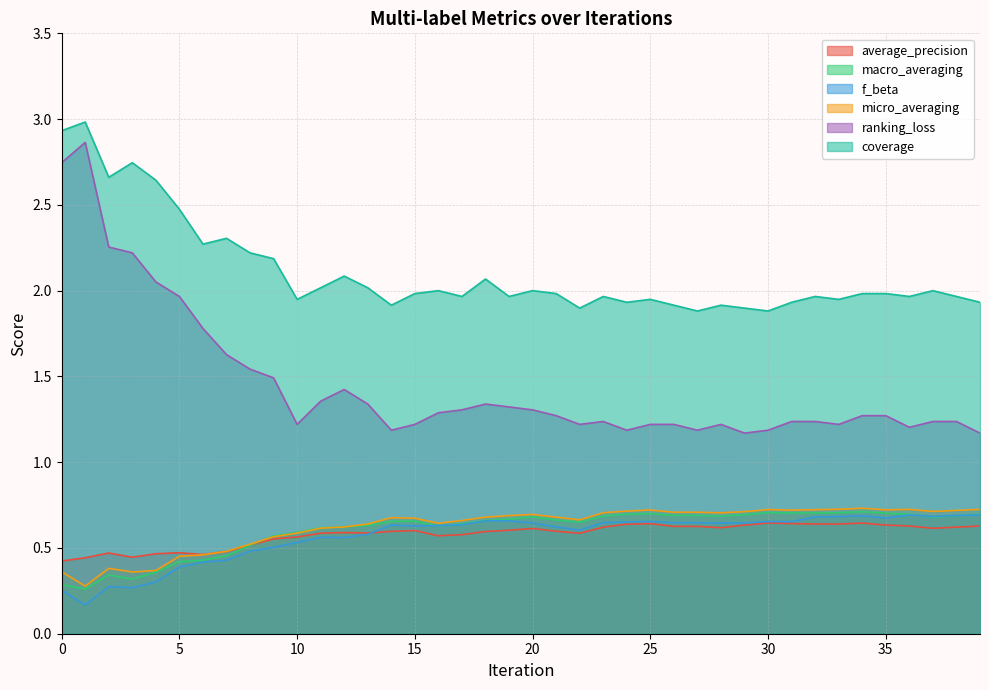

Reading left to right, transcribe all the data shown in this chart.

average_precision: 0.4	0.4	0.5	0.4	0.5	0.5	0.5	0.5	0.5	0.6	0.6	0.6	0.6	0.6	0.6	0.6	0.6	0.6	0.6	0.6	0.6	0.6	0.6	0.6	0.6	0.6	0.6	0.6	0.6	0.6	0.6	0.6	0.6	0.6	0.6	0.6	0.6	0.6	0.6	0.6
macro_averaging: 0.3	0.3	0.3	0.3	0.4	0.4	0.4	0.5	0.5	0.6	0.6	0.6	0.6	0.6	0.7	0.7	0.6	0.6	0.7	0.7	0.7	0.7	0.7	0.7	0.7	0.7	0.7	0.7	0.7	0.7	0.7	0.7	0.7	0.7	0.7	0.7	0.7	0.7	0.7	0.7
f_beta: 0.3	0.2	0.3	0.3	0.3	0.4	0.4	0.4	0.5	0.5	0.5	0.6	0.6	0.6	0.6	0.6	0.6	0.6	0.7	0.7	0.6	0.6	0.6	0.6	0.7	0.7	0.6	0.6	0.6	0.6	0.7	0.7	0.7	0.7	0.7	0.7	0.7	0.7	0.7	0.7
micro_averaging: 0.4	0.3	0.4	0.4	0.4	0.5	0.5	0.5	0.5	0.6	0.6	0.6	0.6	0.6	0.7	0.7	0.6	0.7	0.7	0.7	0.7	0.7	0.7	0.7	0.7	0.7	0.7	0.7	0.7	0.7	0.7	0.7	0.7	0.7	0.7	0.7	0.7	0.7	0.7	0.7
ranking_loss: 2.7	2.9	2.3	2.2	2.1	2.0	1.8	1.6	1.5	1.5	1.2	1.4	1.4	1.3	1.2	1.2	1.3	1.3	1.3	1.3	1.3	1.3	1.2	1.2	1.2	1.2	1.2	1.2	1.2	1.2	1.2	1.2	1.2	1.2	1.3	1.3	1.2	1.2	1.2	1.2
coverage: 2.9	3.0	2.7	2.7	2.6	2.5	2.3	2.3	2.2	2.2	1.9	2.0	2.1	2.0	1.9	2.0	2.0	2.0	2.1	2.0	2.0	2.0	1.9	2.0	1.9	1.9	1.9	1.9	1.9	1.9	1.9	1.9	2.0	1.9	2.0	2.0	2.0	2.0	2.0	1.9